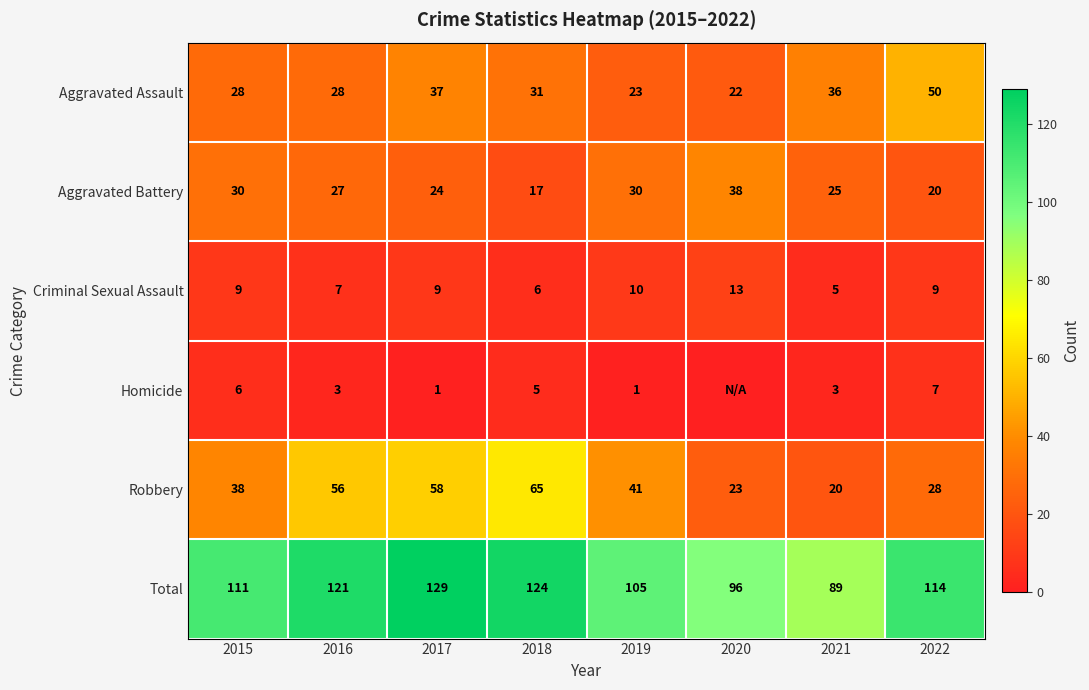

At how many categories does at least one series exceed 14?

8